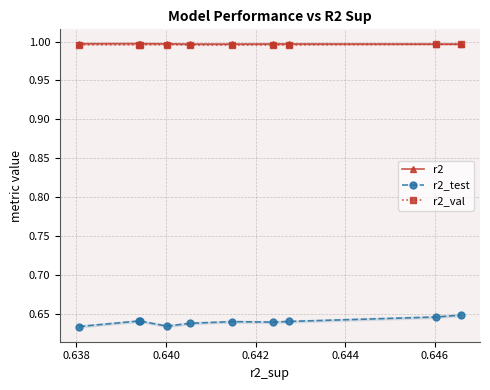

Is it true that r2_val equals 1.6 at 9?

False